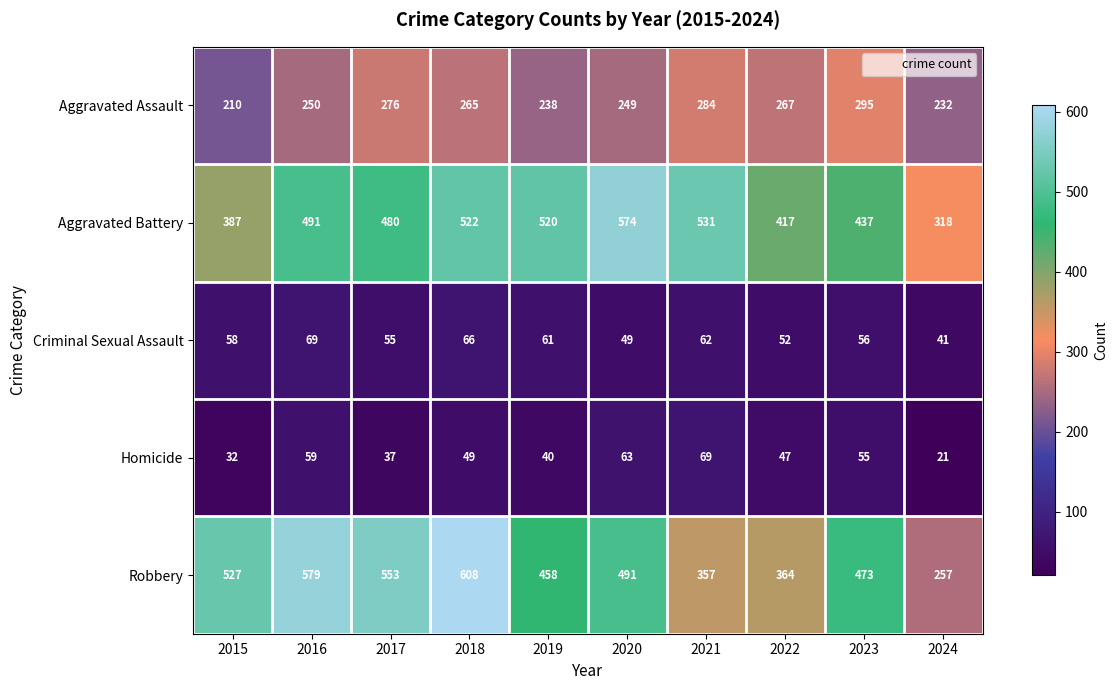

Rank the series at 2020 from lowest to highest value.

Criminal Sexual Assault, Homicide, Aggravated Assault, Robbery, Aggravated Battery